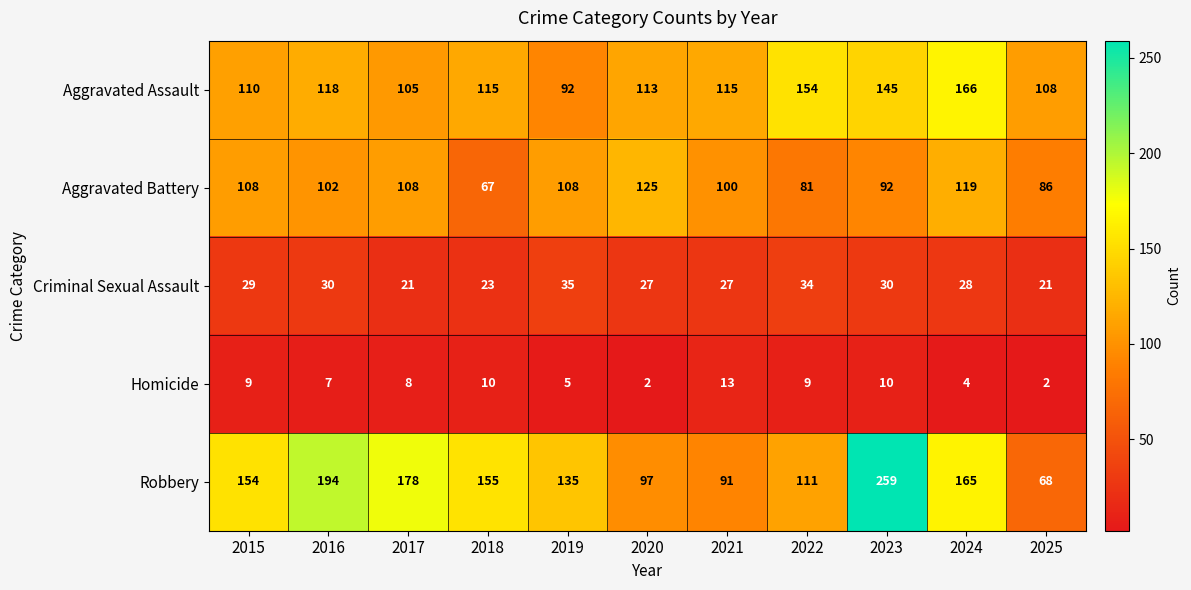

How many data points in Aggravated Battery are less than 102?

5